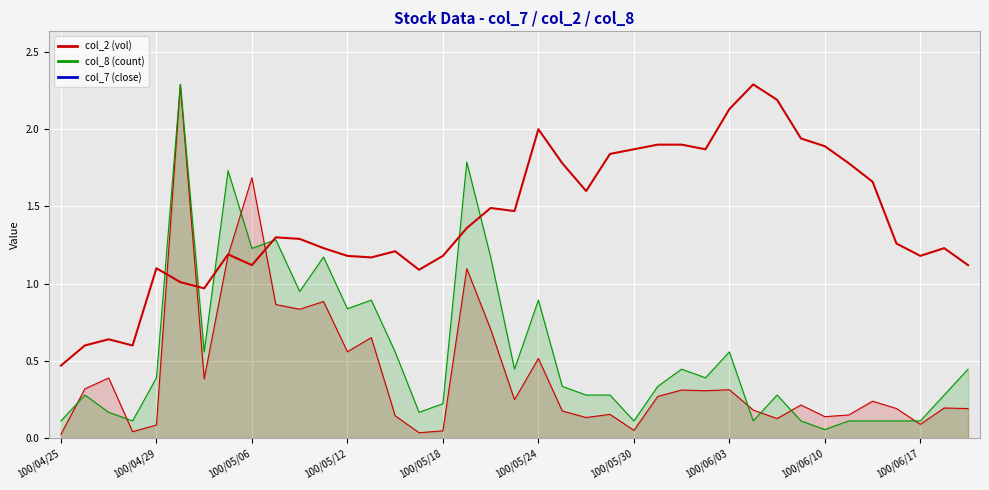

True or false: the data shows 2.9 at 21.

False